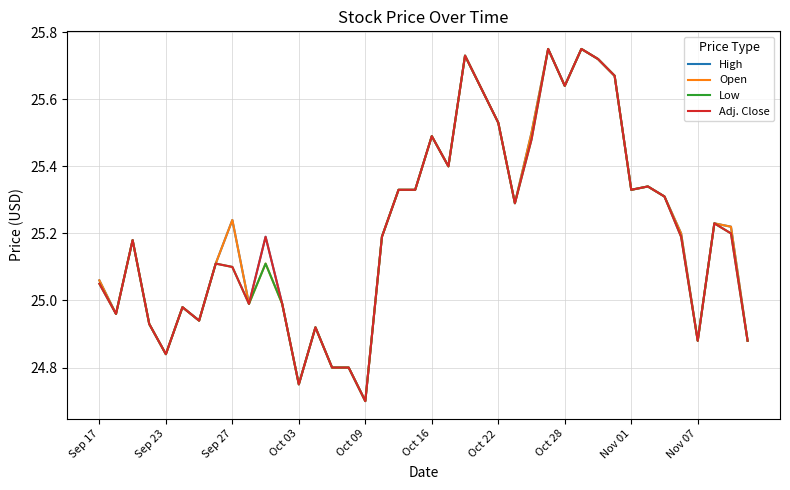

What is the lowest value of the High series?

24.7